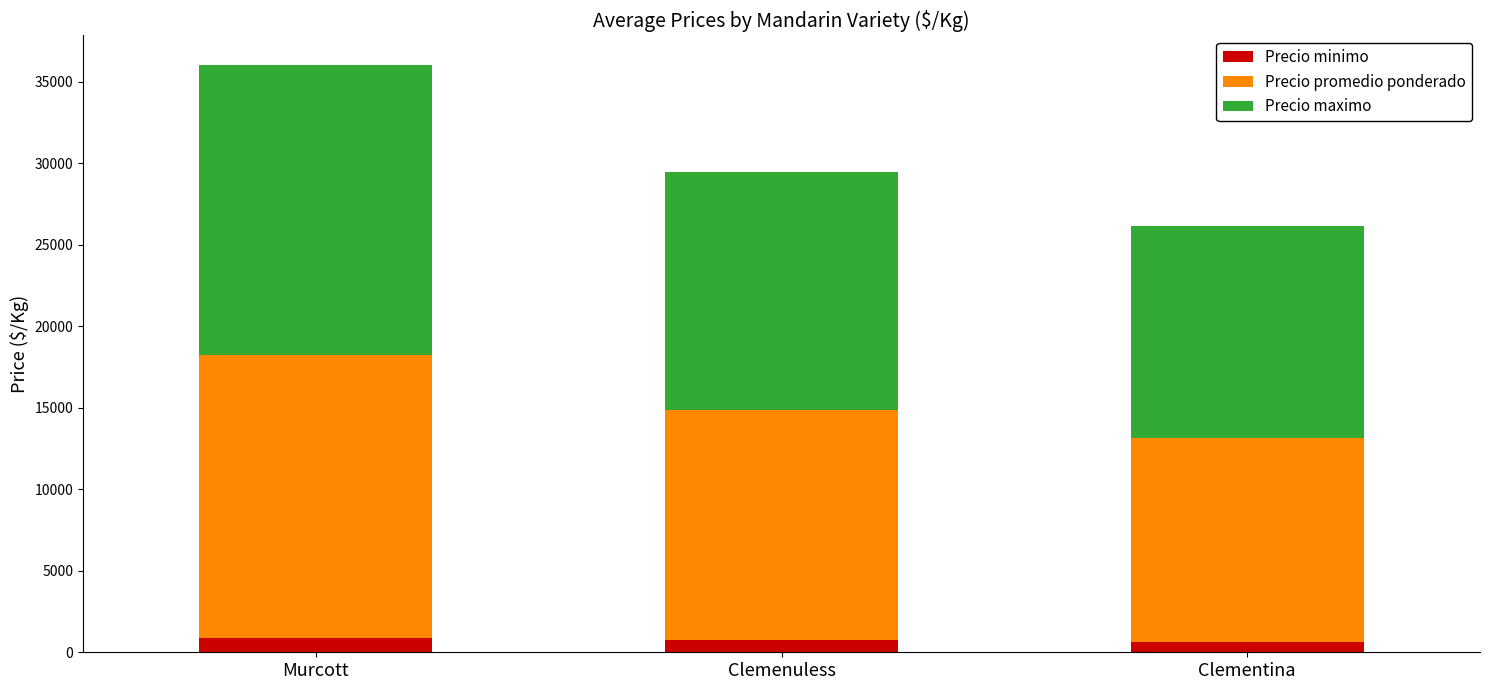

What is the sum of all Precio minimo values?

2246